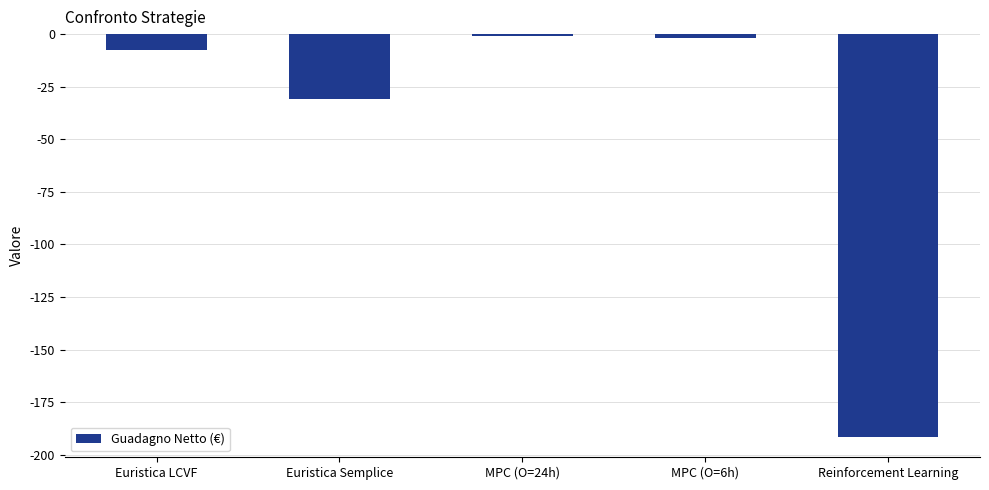

Count the number of data series in this chart.

1